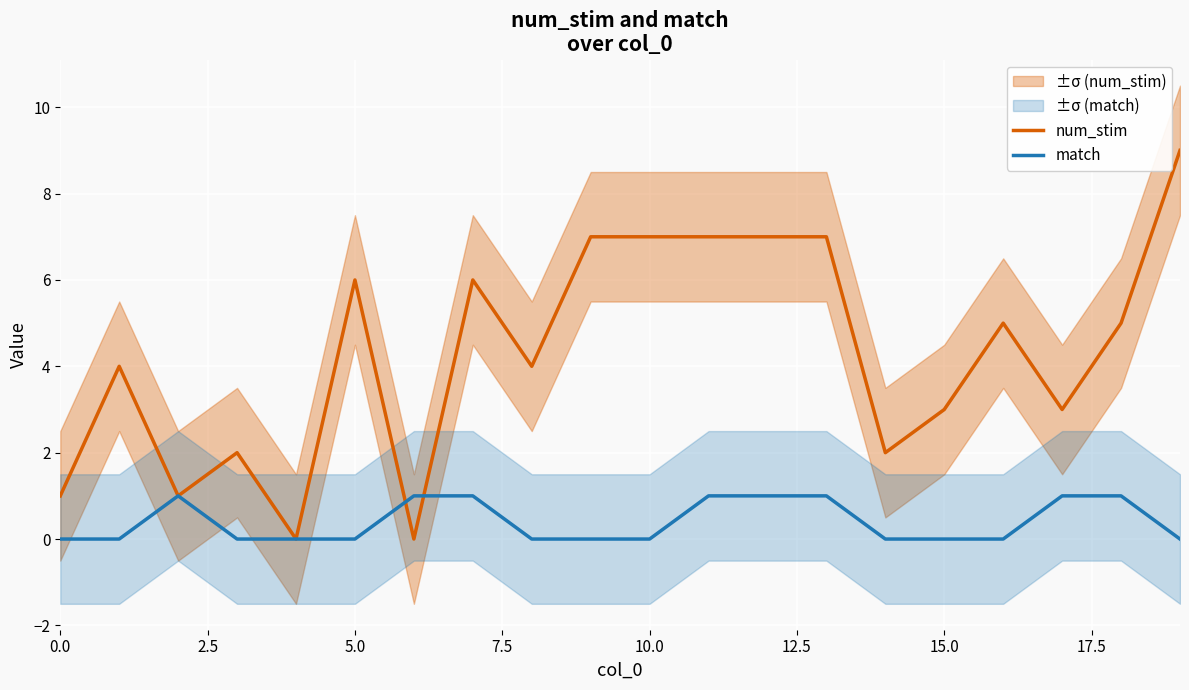

What position from the right is 14?

6